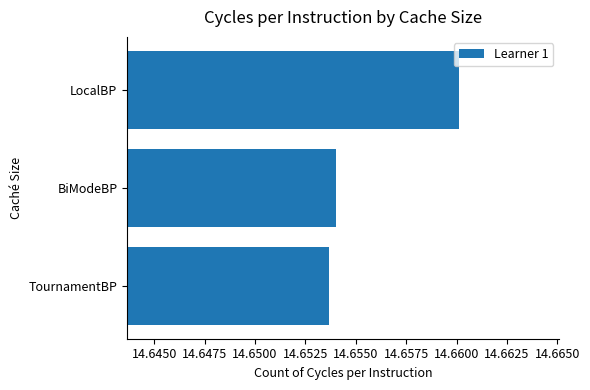

Rank the categories by value from highest to lowest.

LocalBP, BiModeBP, TournamentBP